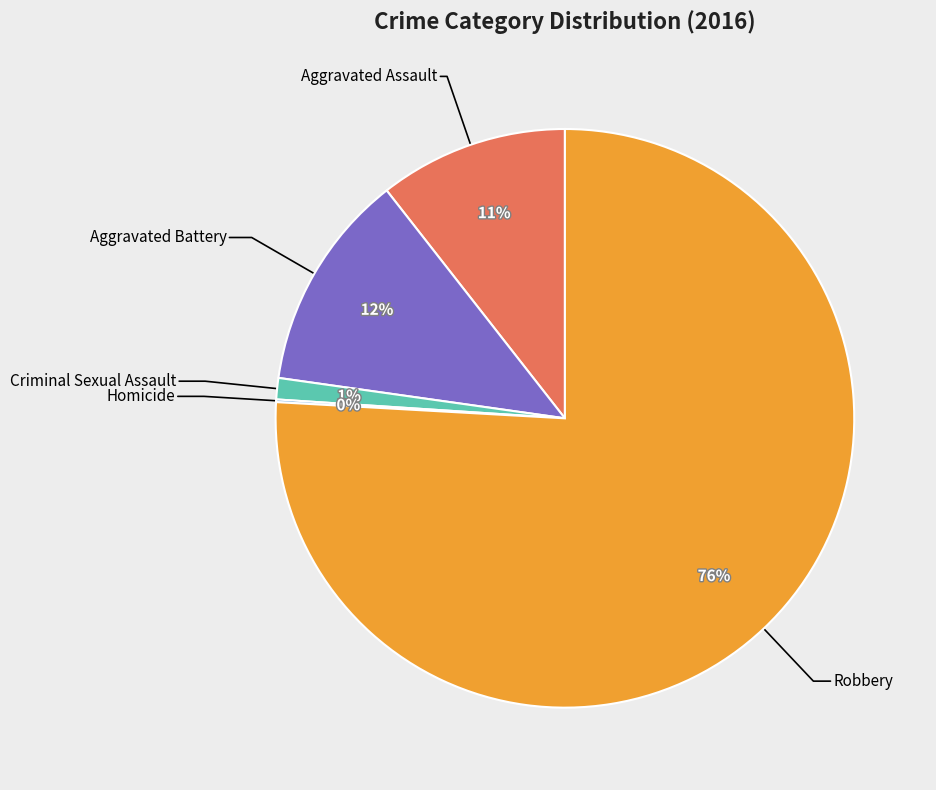

Is it true that Criminal Sexual Assault is 1% of the pie?

True